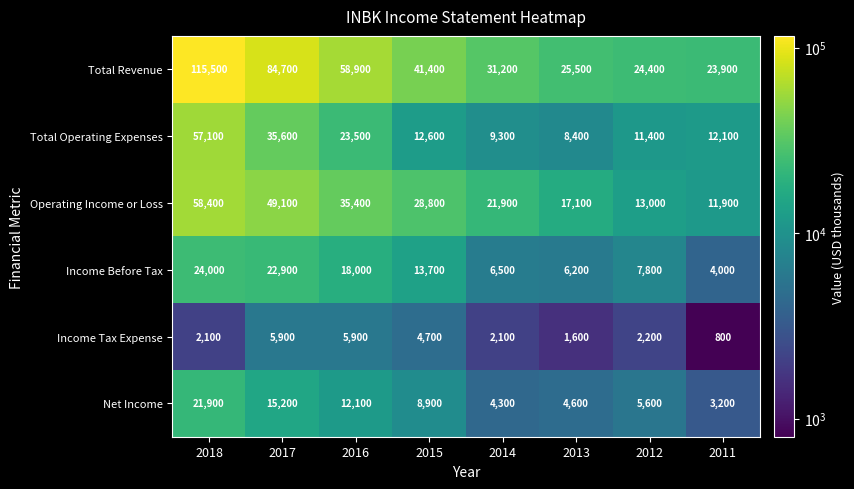

The value of Income Tax Expense at 2016 is 5900. True or false?

True